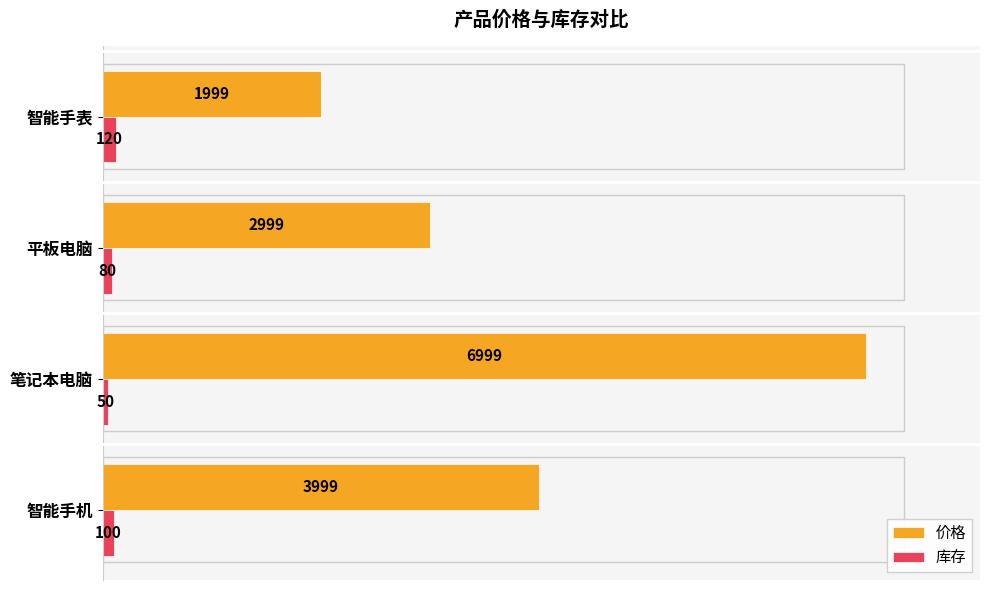

At 智能手机, list the series in order from smallest to largest.

库存, 价格